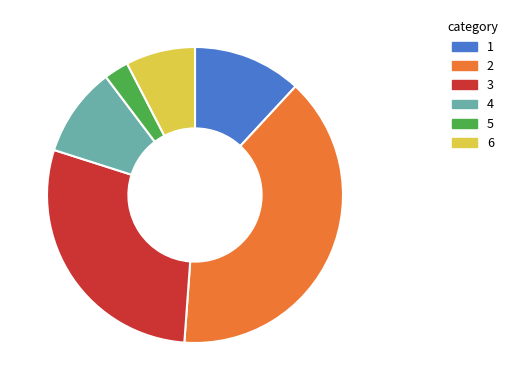

Is the sum of 3 and 5 greater than half?

No